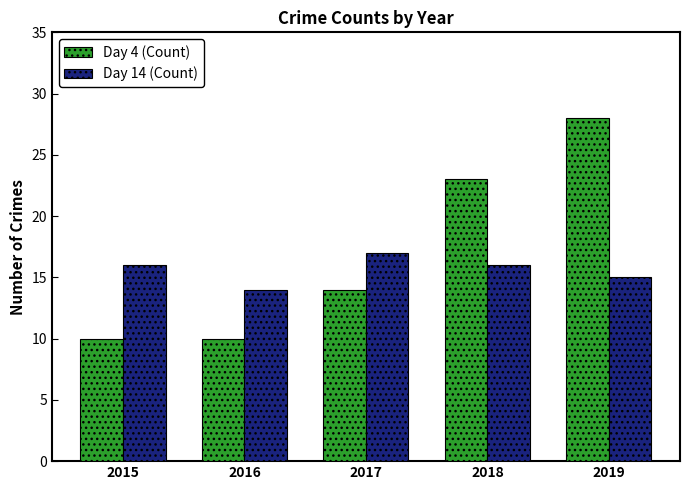

How many values in the Day 14 (Count) series are below 16?

2